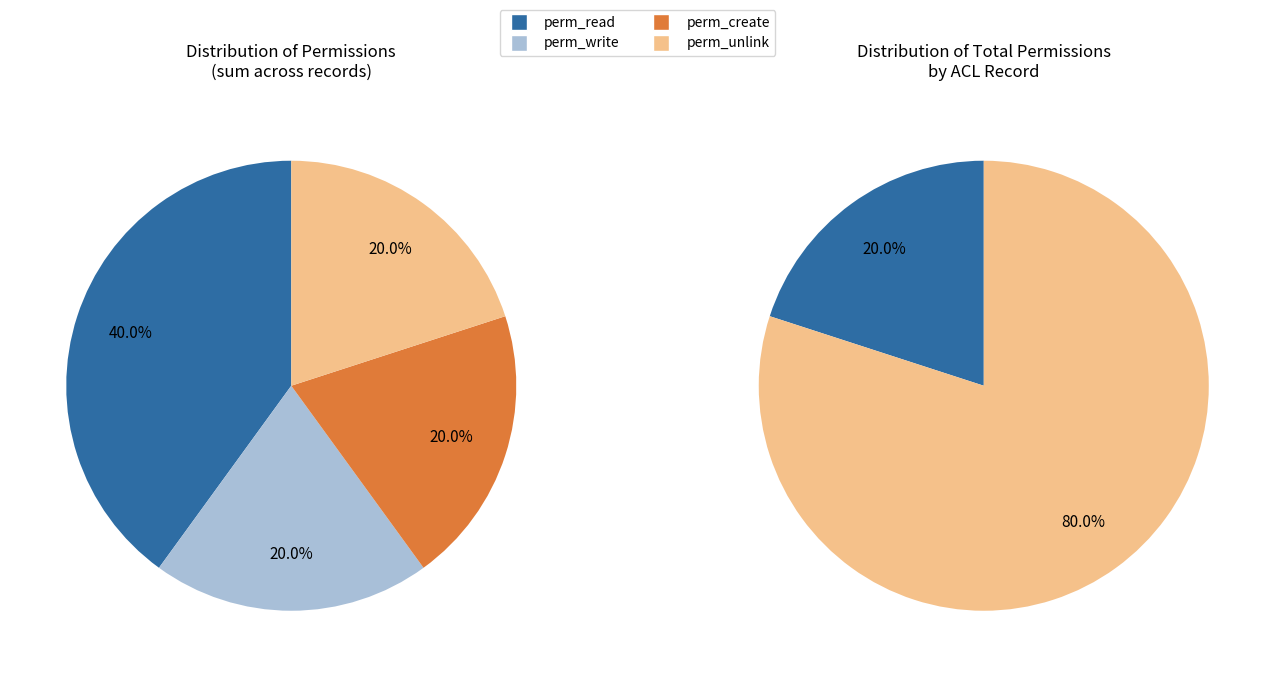

Rank the series at acl_book from highest to lowest value.

perm_read, perm_write, perm_create, perm_unlink